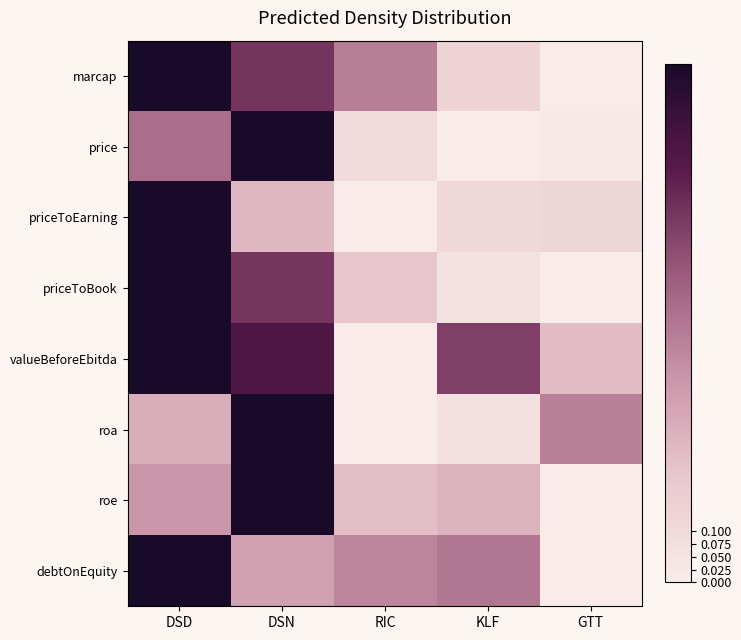

How many categories are shown in the chart?

5